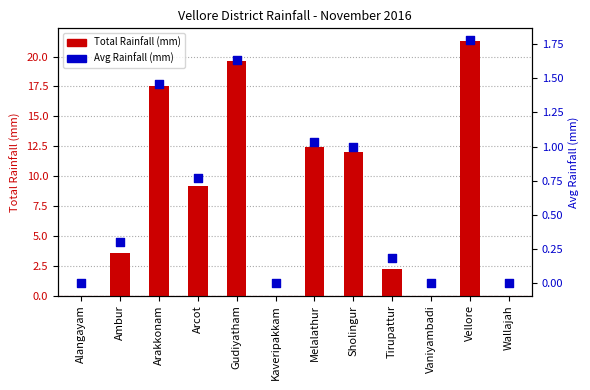

Which series contains the highest Y value?

Total Rainfall (mm)